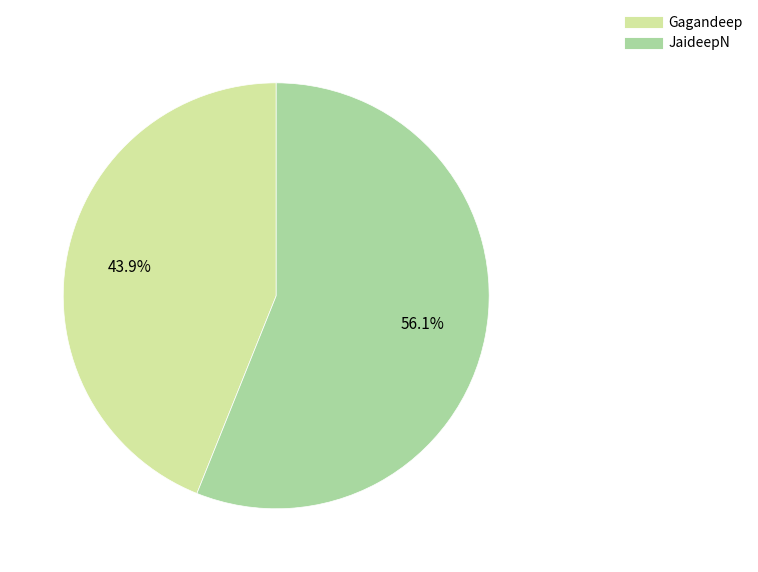

What percentage is the Gagandeep slice, to the nearest percent?

44%